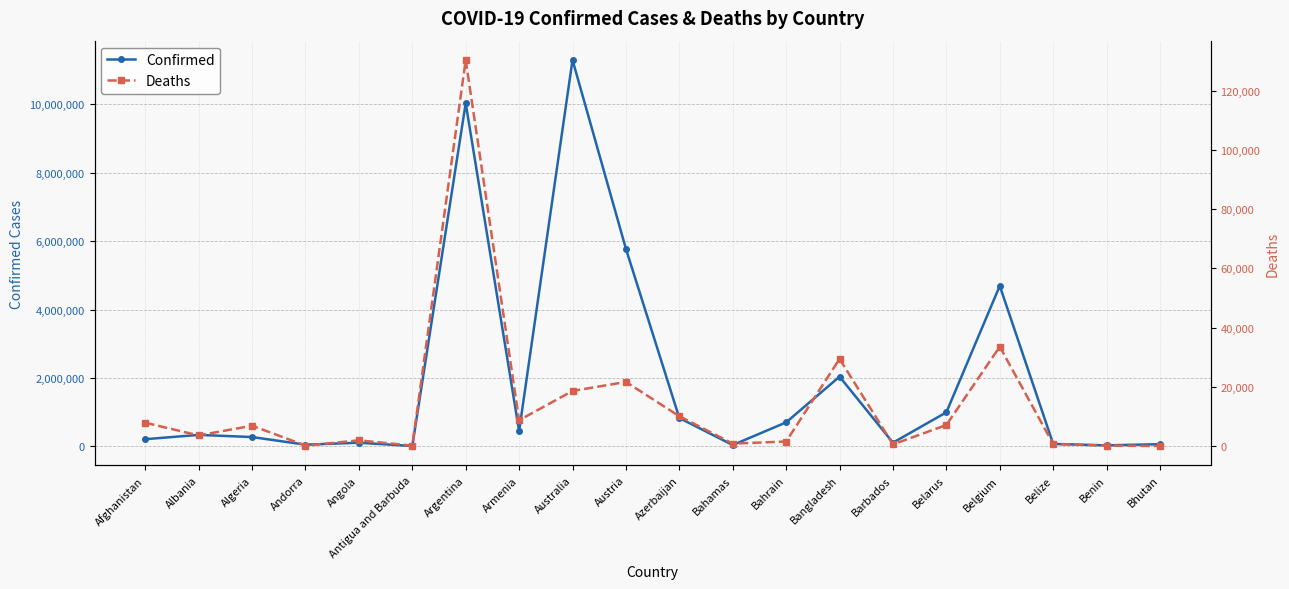

The Confirmed series shows 64177 at Barbados. True or false?

False